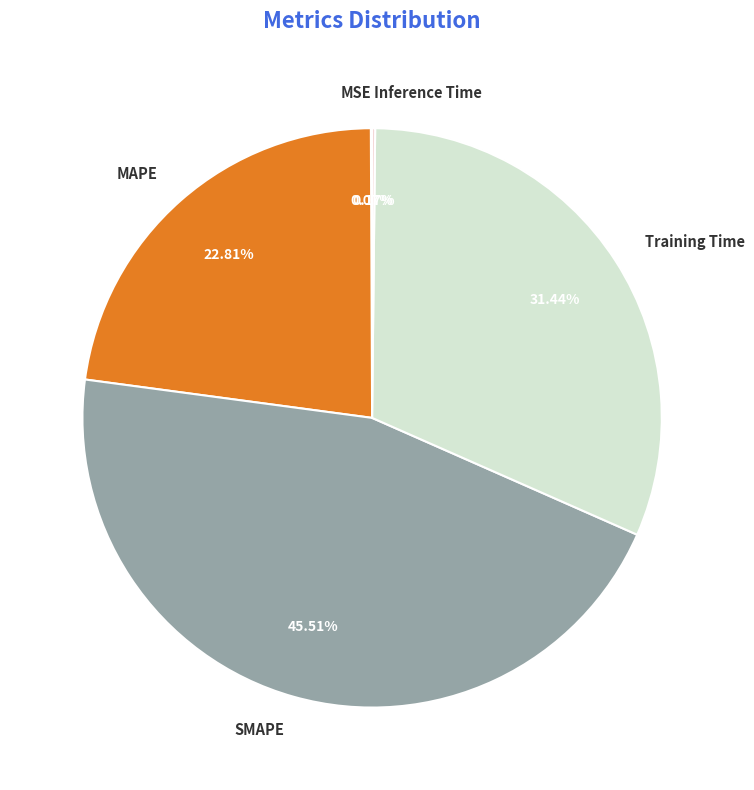

What is the ratio of the value at Training Time to the value at SMAPE?

0.7